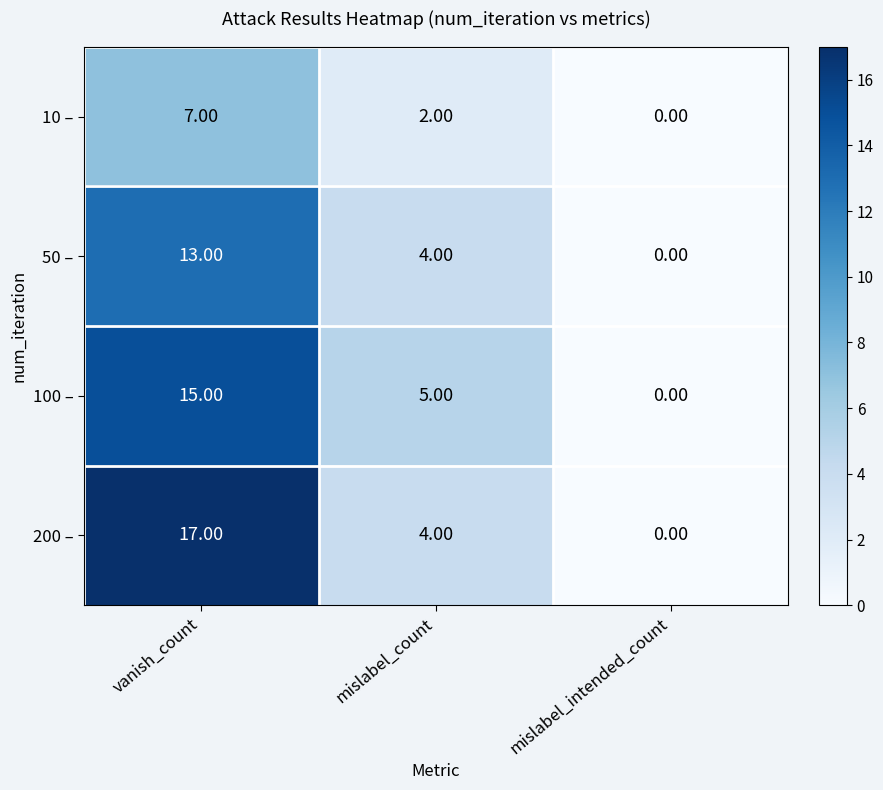

What is the difference between the 100 – values at vanish_count and mislabel_count?

10